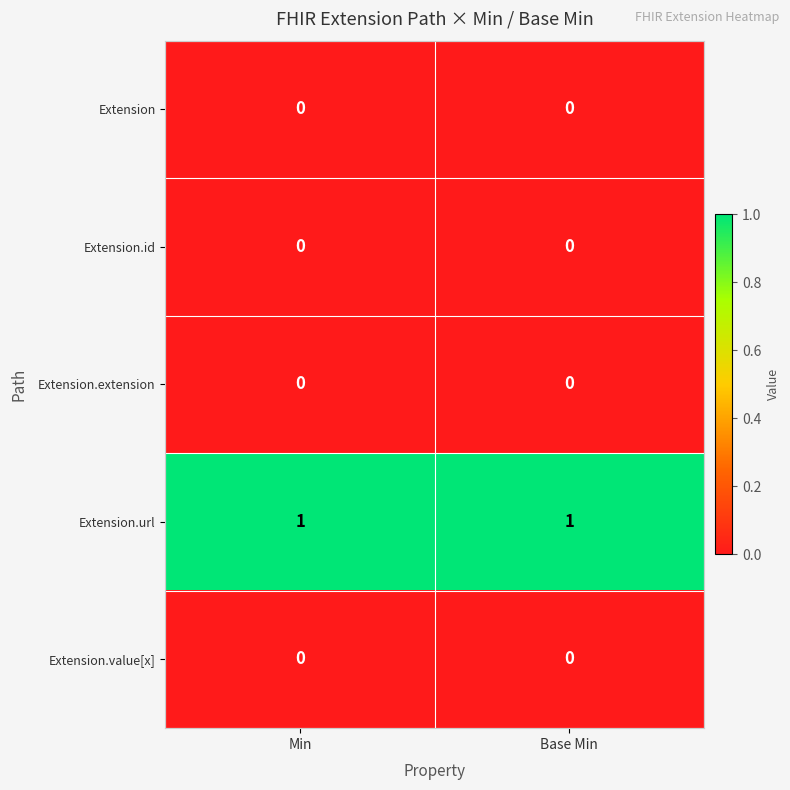

At how many categories does at least one series exceed 0?

2